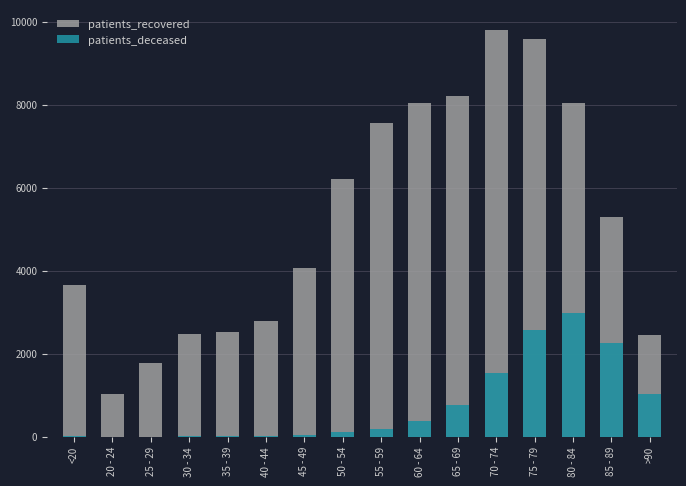

What is the difference between the maximum and minimum values in the patients_deceased series?

2975